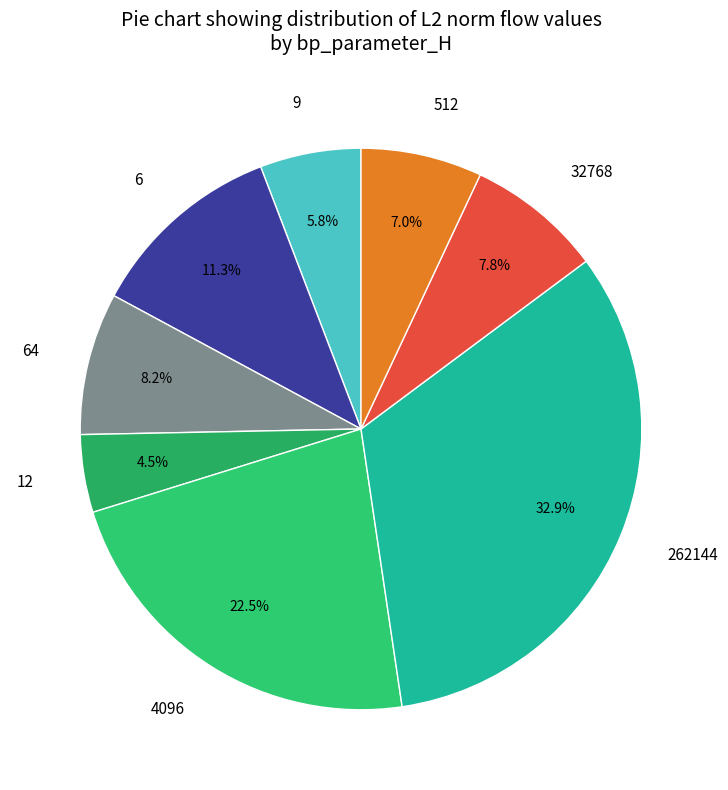

What portion of the pie excludes 12?

95.5%